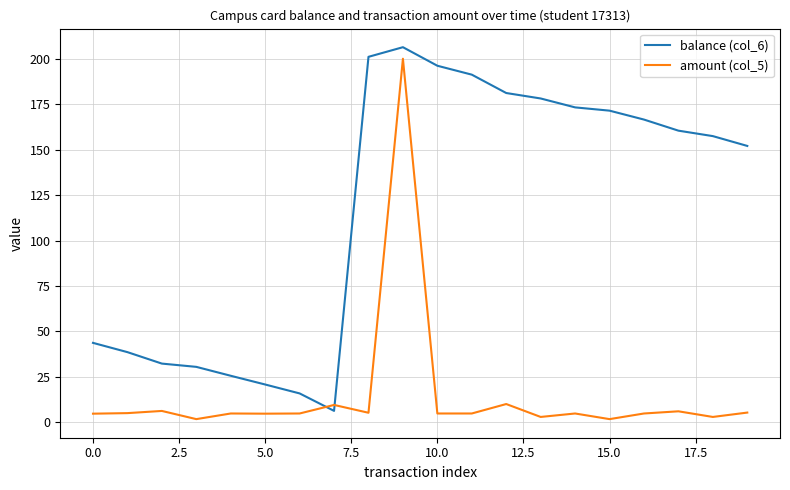

Which series ends up on top after the final intersection of balance (col_6) and amount (col_5)?

balance (col_6)